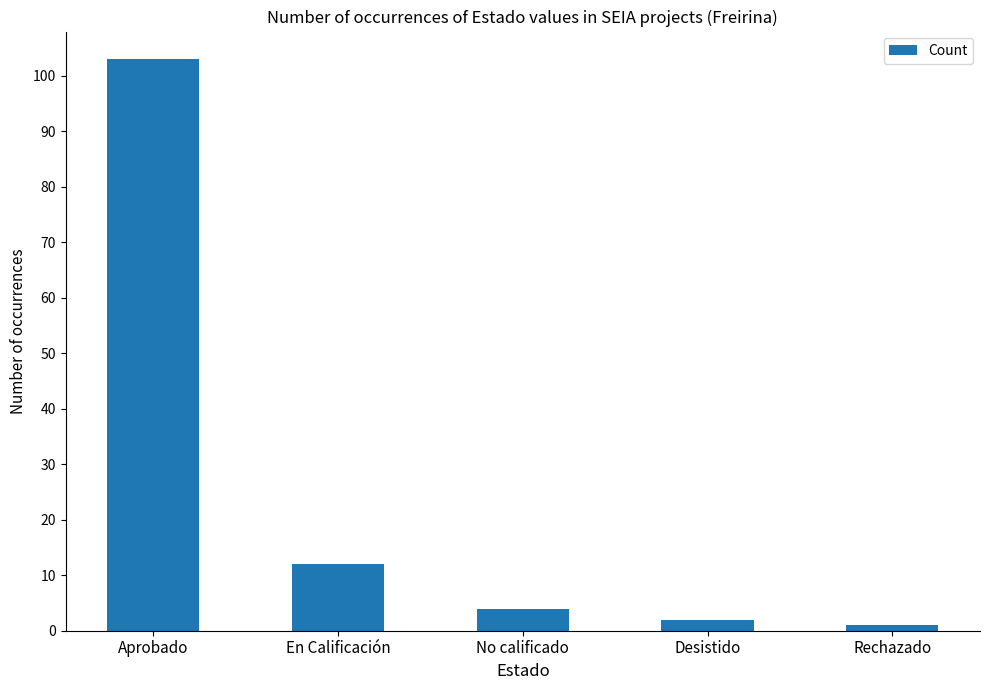

The chart shows a value of 4 at No calificado. True or false?

True